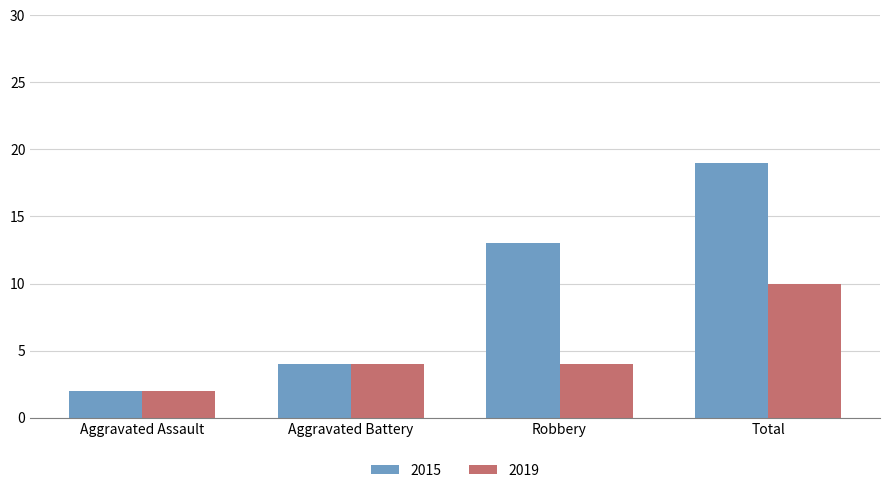

Rank the series by their average value, from lowest to highest.

2019, 2015